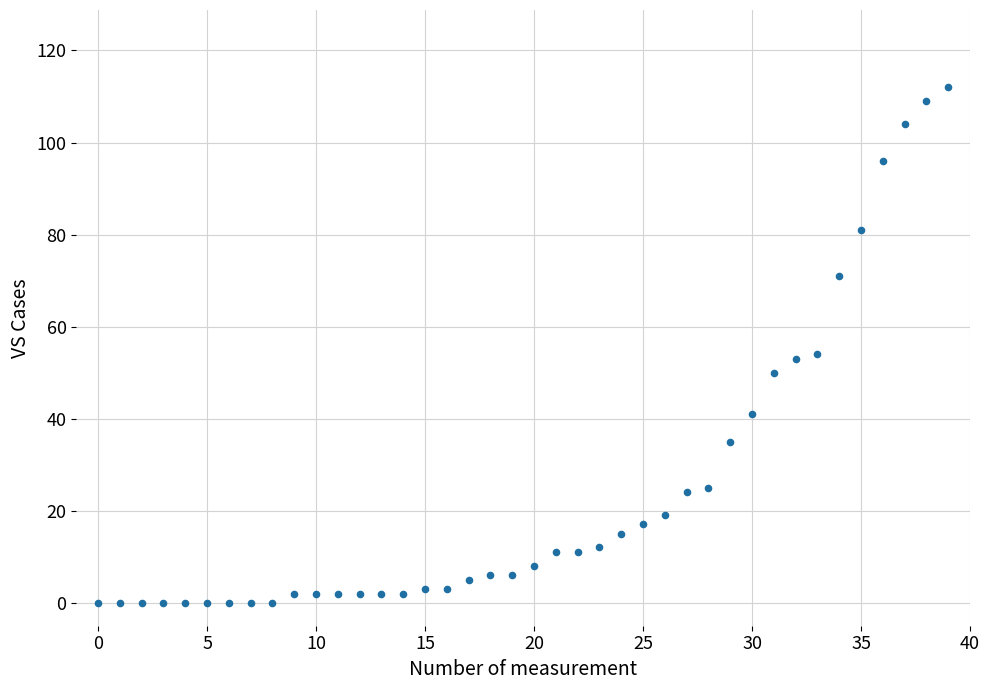

What is the range of Y values (max minus min)?

112